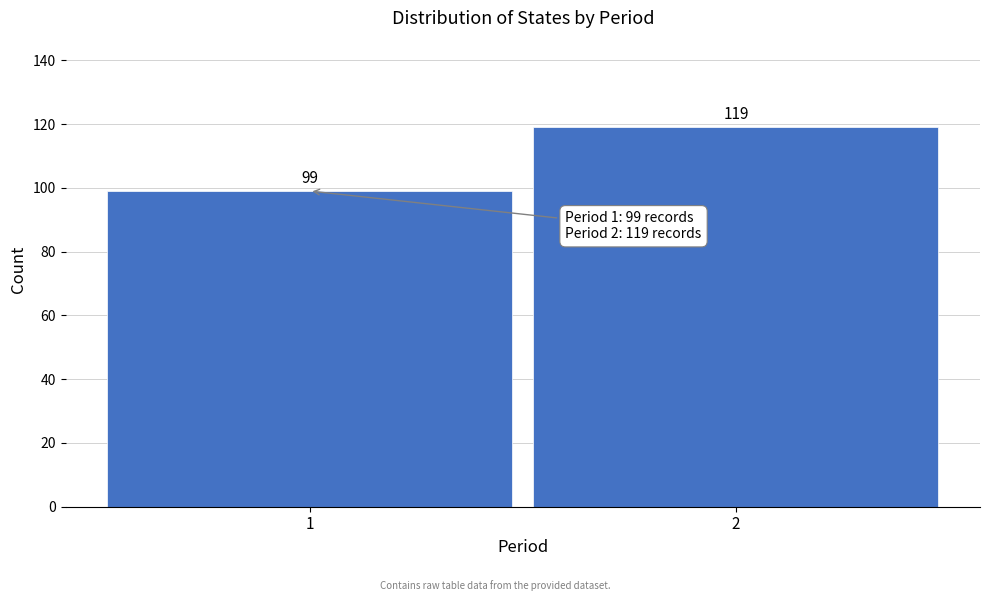

Reading left to right, extract all data points from this chart.

99	119